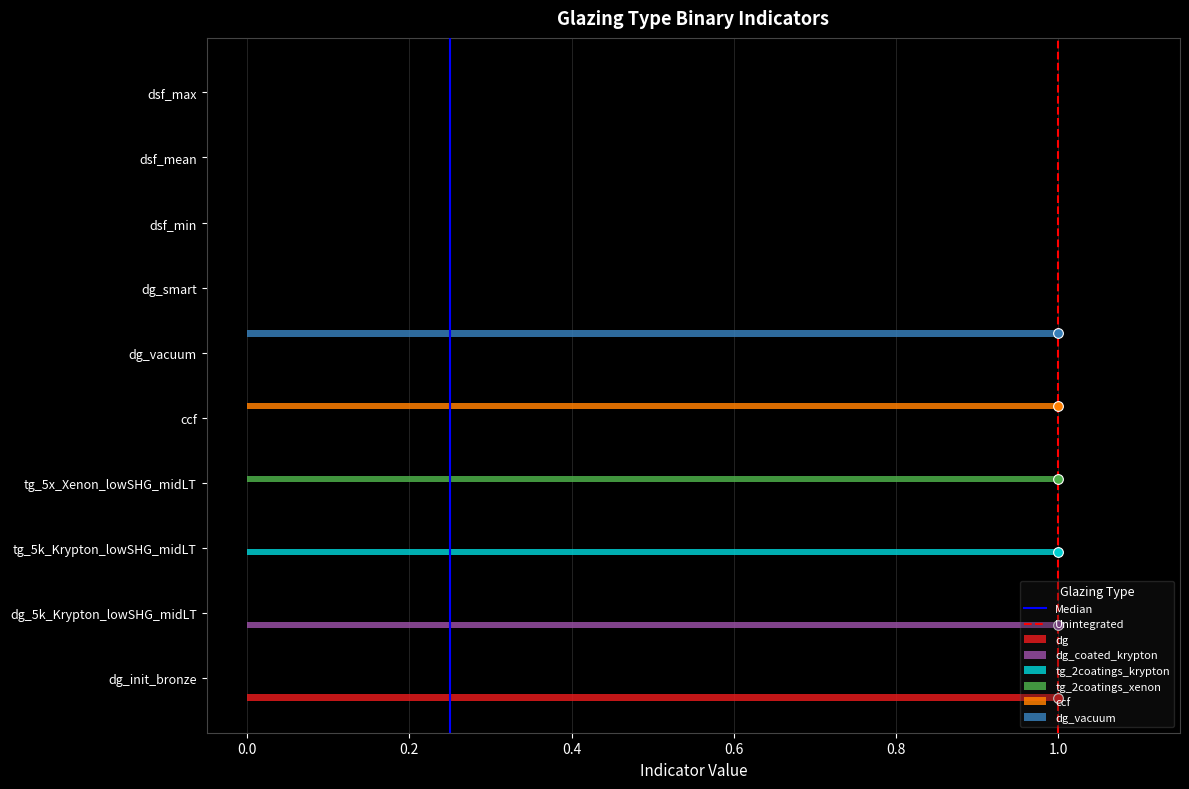

Which category has the highest value in the dg_vacuum series?

dg_vacuum